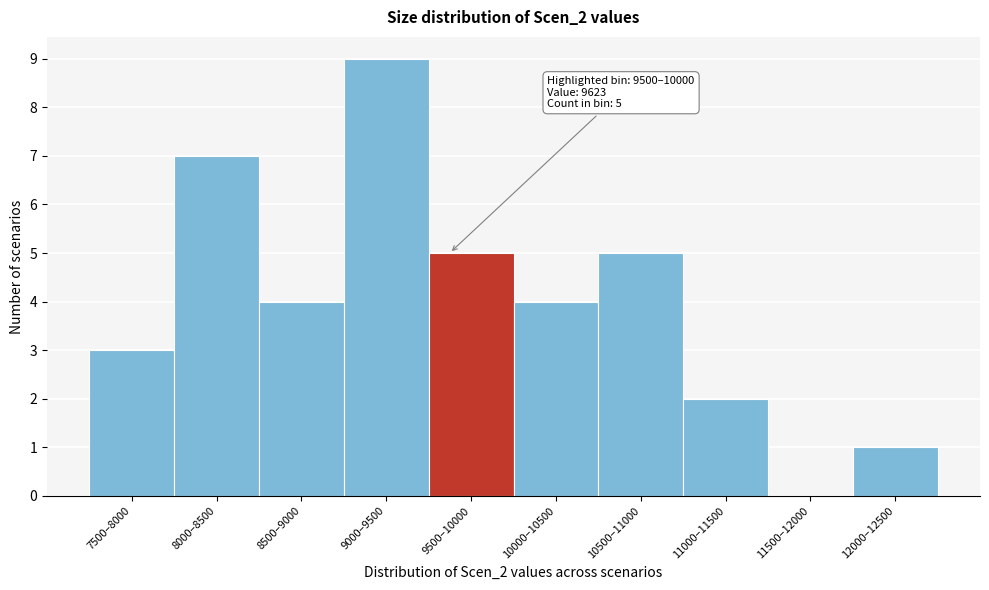

Reading right to left, transcribe all the data shown in this chart.

12000–12500=1	11500–12000=0	11000–11500=2	10500–11000=5	10000–10500=4	9500–10000=5	9000–9500=9	8500–9000=4	8000–8500=7	7500–8000=3